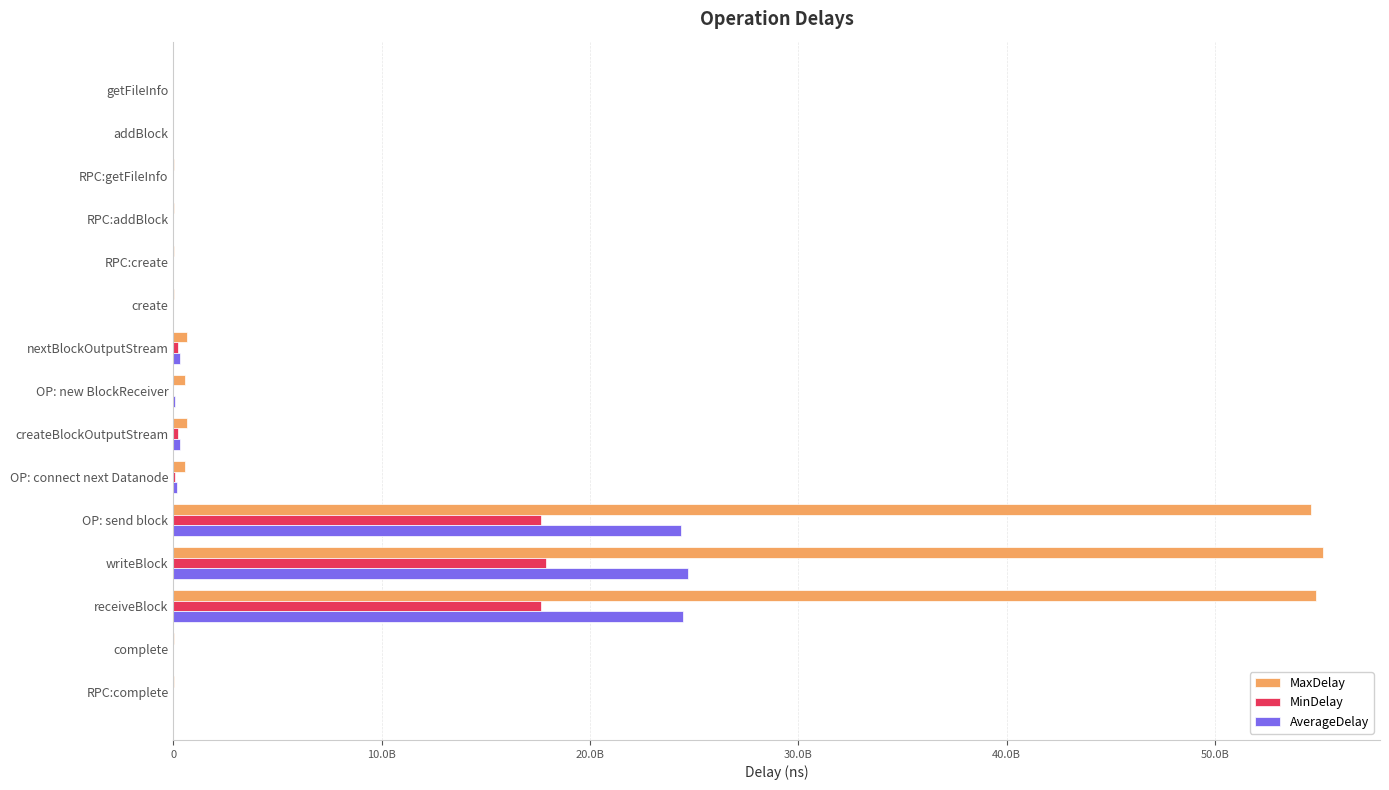

What is the difference between the maximum and second lowest values in the AverageDelay series?

24723678341.3